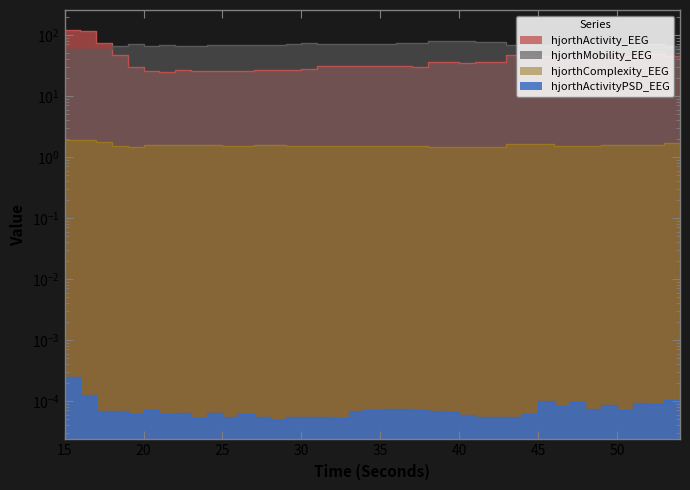

What is the difference between the hjorthMobility_EEG values at 30 and 46?

0.5